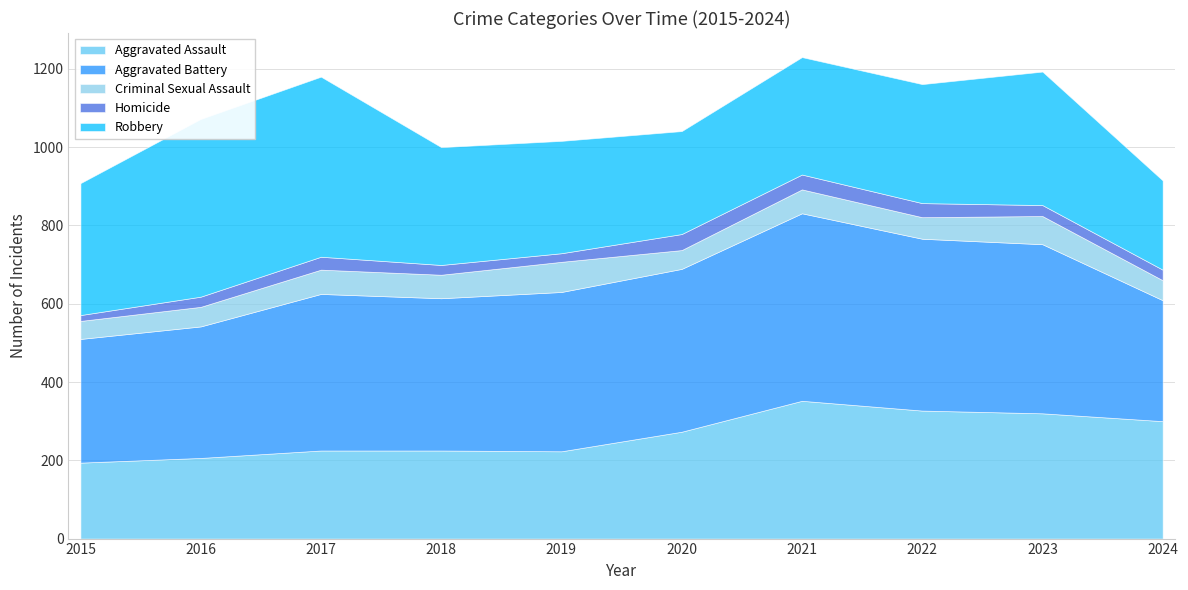

How many lines are shown in the chart?

5